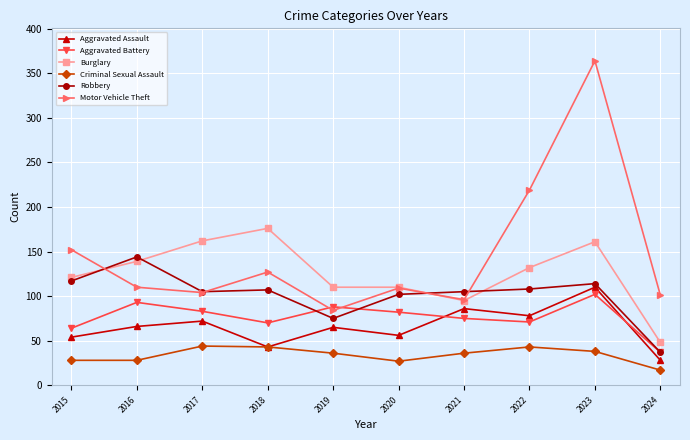

The Burglary series shows 202 at 2022. True or false?

False